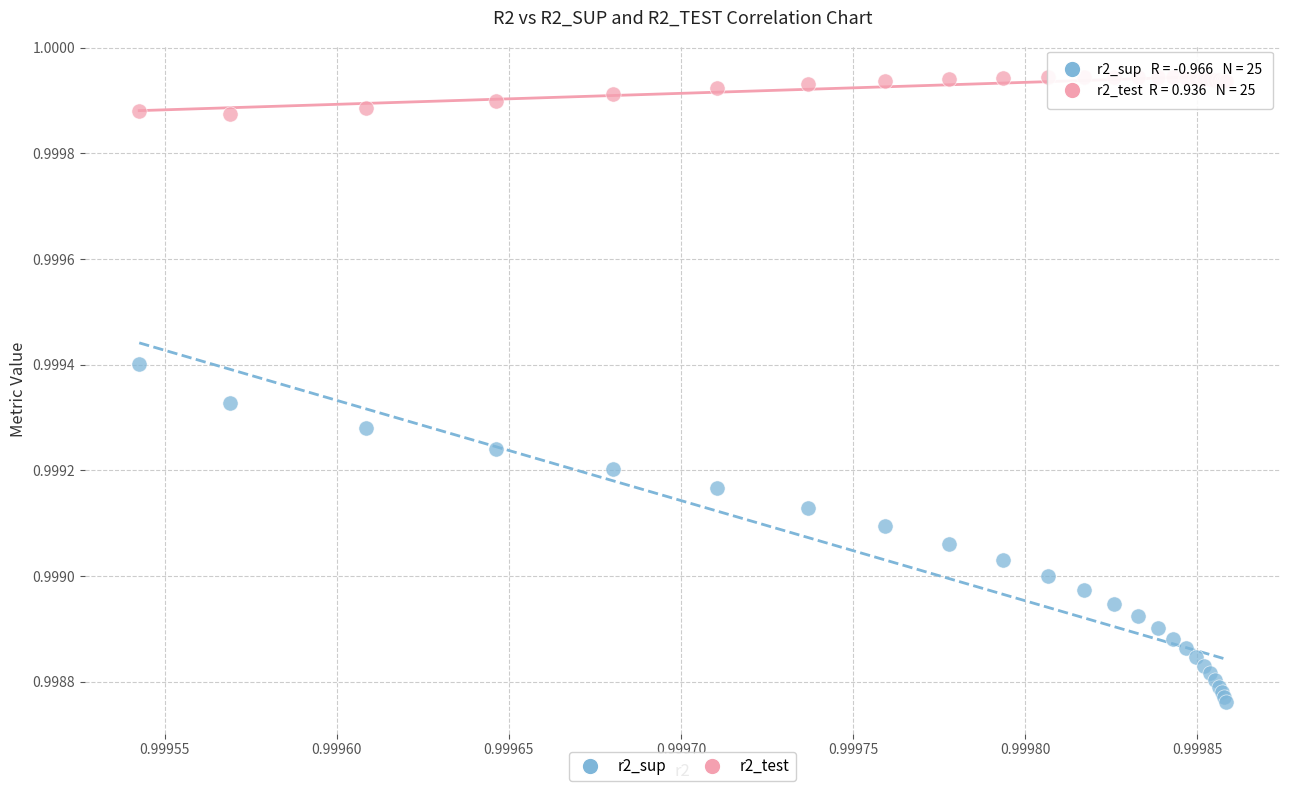

Which series contains the highest Y value?

r2_test